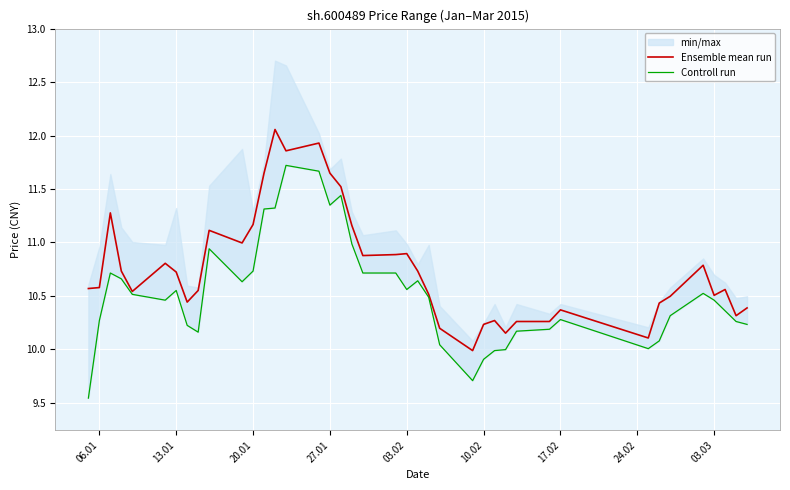

Reading left to right, transcribe all the data shown in this chart.

Ensemble mean run: 10.6	10.6	11.3	10.7	10.5	10.8	10.7	10.4	10.6	11.1	11.0	11.2	11.6	12.1	11.9	11.9	11.6	11.5	11.2	10.9	10.9	10.9	10.7	10.5	10.2	10.0	10.2	10.3	10.2	10.3	10.3	10.4	10.1	10.4	10.5	10.8	10.5	10.6	10.3	10.4
Controll run: 9.5	10.3	10.7	10.7	10.5	10.5	10.6	10.2	10.2	10.9	10.6	10.7	11.3	11.3	11.7	11.7	11.3	11.4	11.0	10.7	10.7	10.6	10.6	10.5	10.0	9.7	9.9	10.0	10.0	10.2	10.2	10.3	10.0	10.1	10.3	10.5	10.5	10.4	10.3	10.2